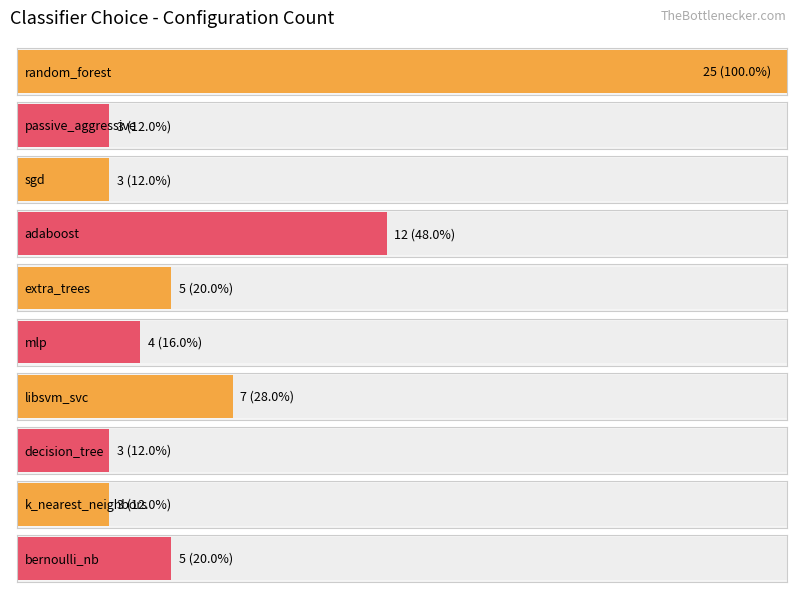

Is it true that the value at decision_tree is 3?

True